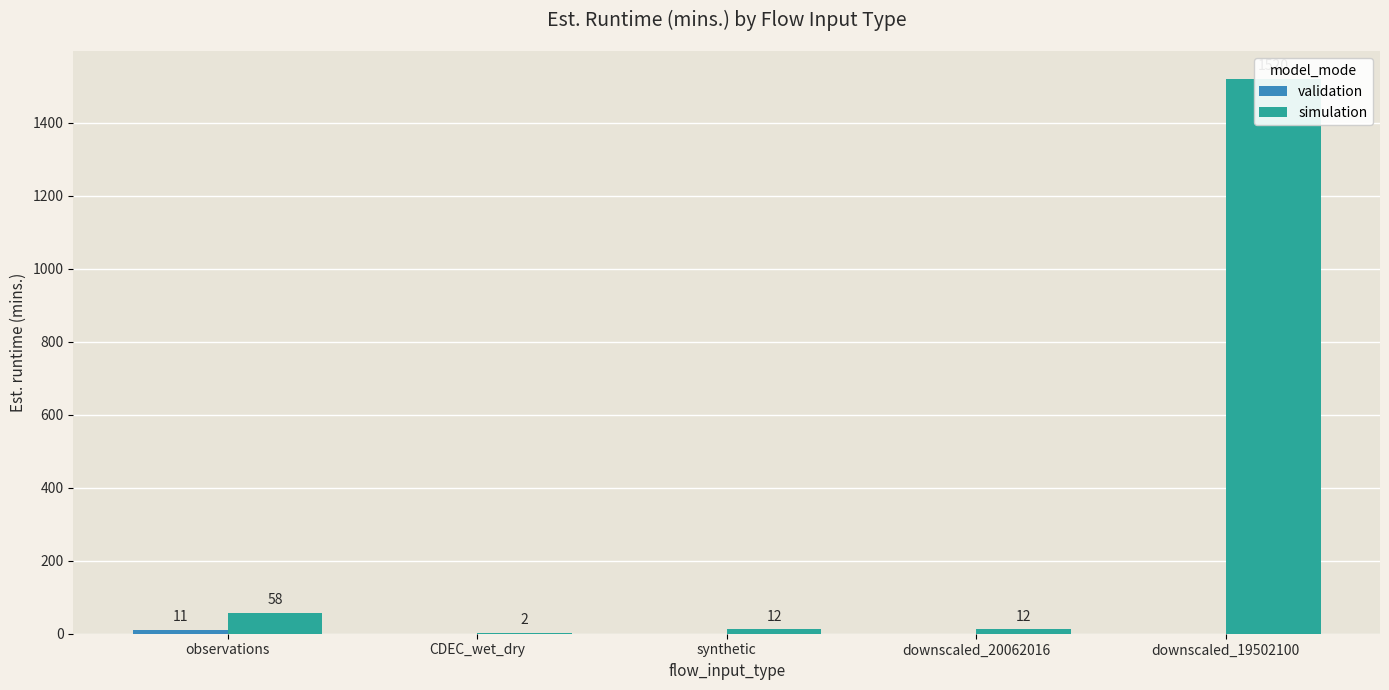

True or false: validation has a value of 0 at synthetic.

True